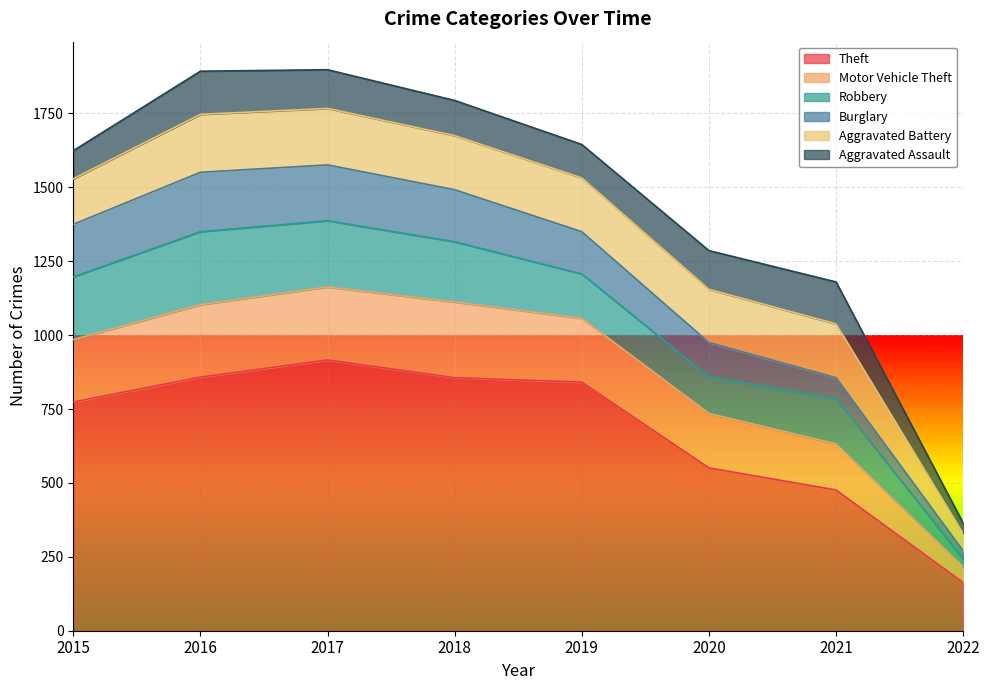

Reading right to left, transcribe all the data shown in this chart.

Theft: 163	476	551	841	856	916	858	774
Motor Vehicle Theft: 53	156	184	216	256	247	245	211
Robbery: 27	153	124	150	204	224	247	212
Burglary: 27	71	116	143	176	189	201	178
Aggravated Battery: 59	182	180	182	183	191	196	154
Aggravated Assault: 35	142	131	113	119	131	146	95